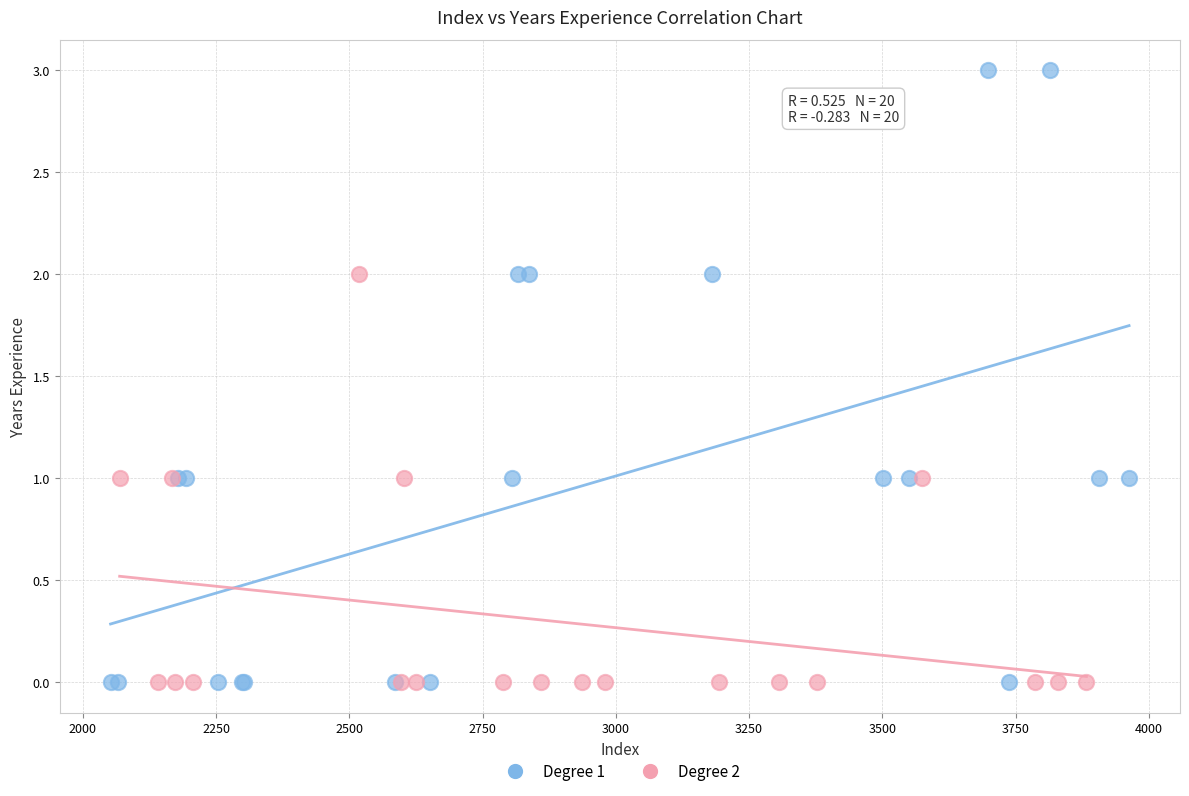

Which series has the widest spread of Y values?

Degree 1